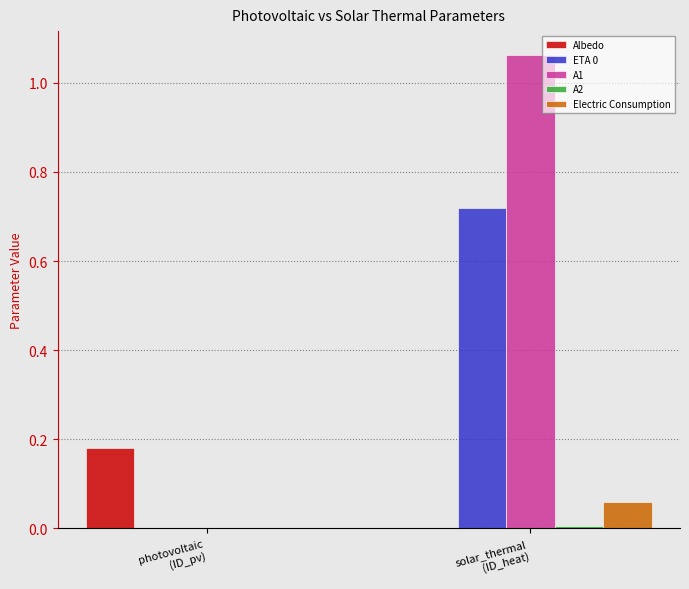

Which label corresponds to the largest value in the chart?

solar_thermal
(ID_heat)